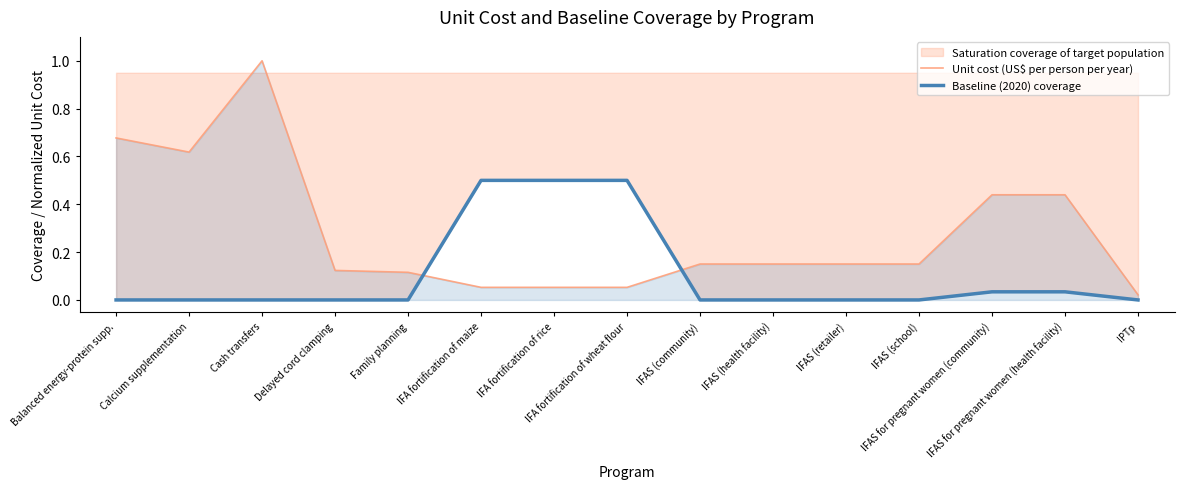

How many intersections are there between Unit cost (US$ per person per year) and Baseline (2020) coverage?

2